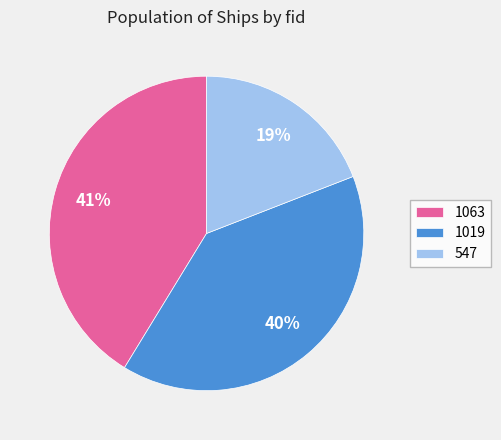

Count the number of slices in the pie.

3